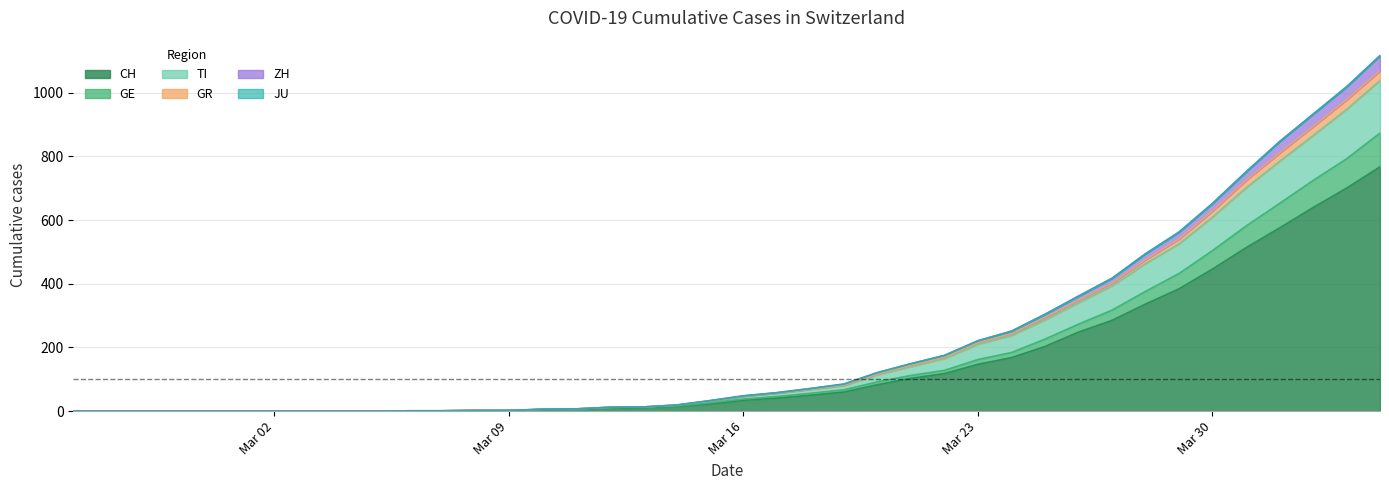

What is the maximum value for CH?

767